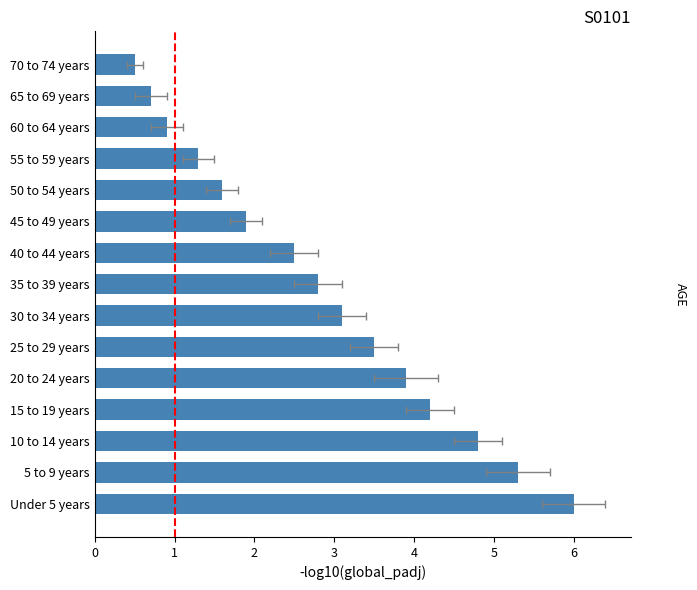

Are the bars grouped side by side (vs. stacked)?

No